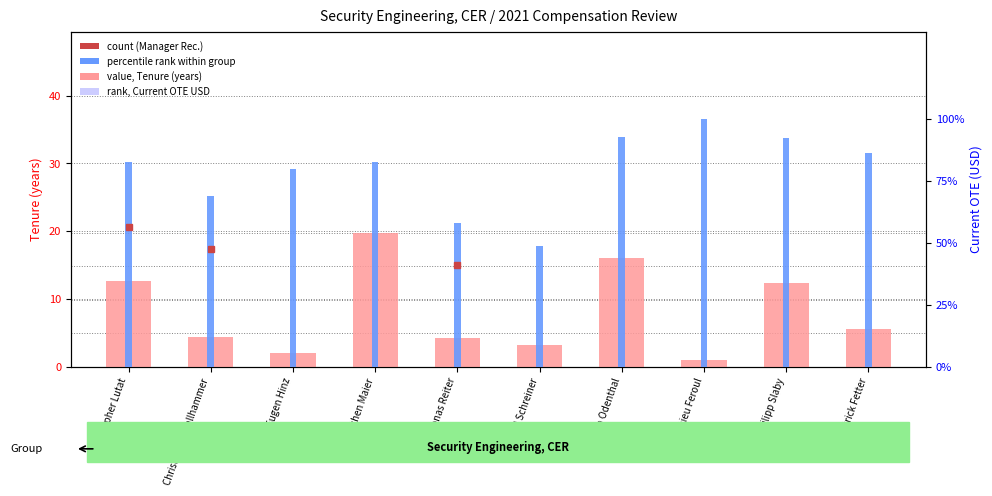

Does the chart contain any negative values?

No